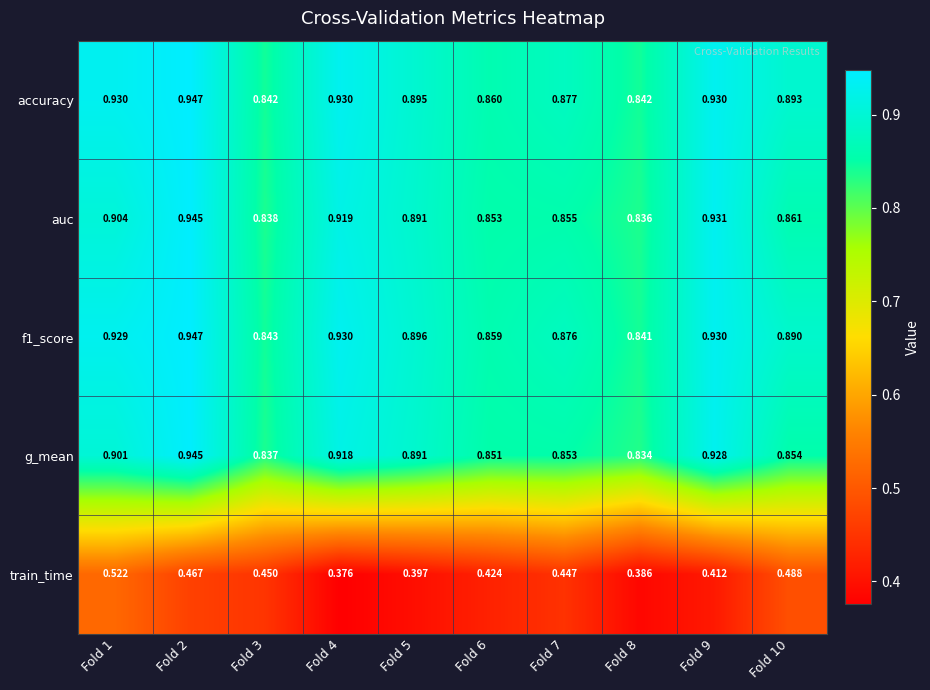

How many series are shown in this chart?

5